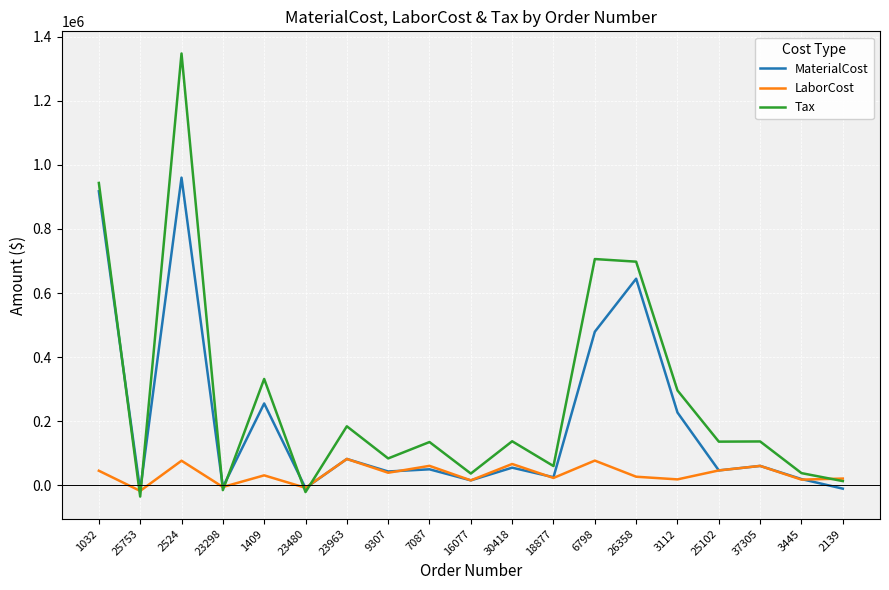

What is the approximate value of LaborCost at 2139?

20774.4